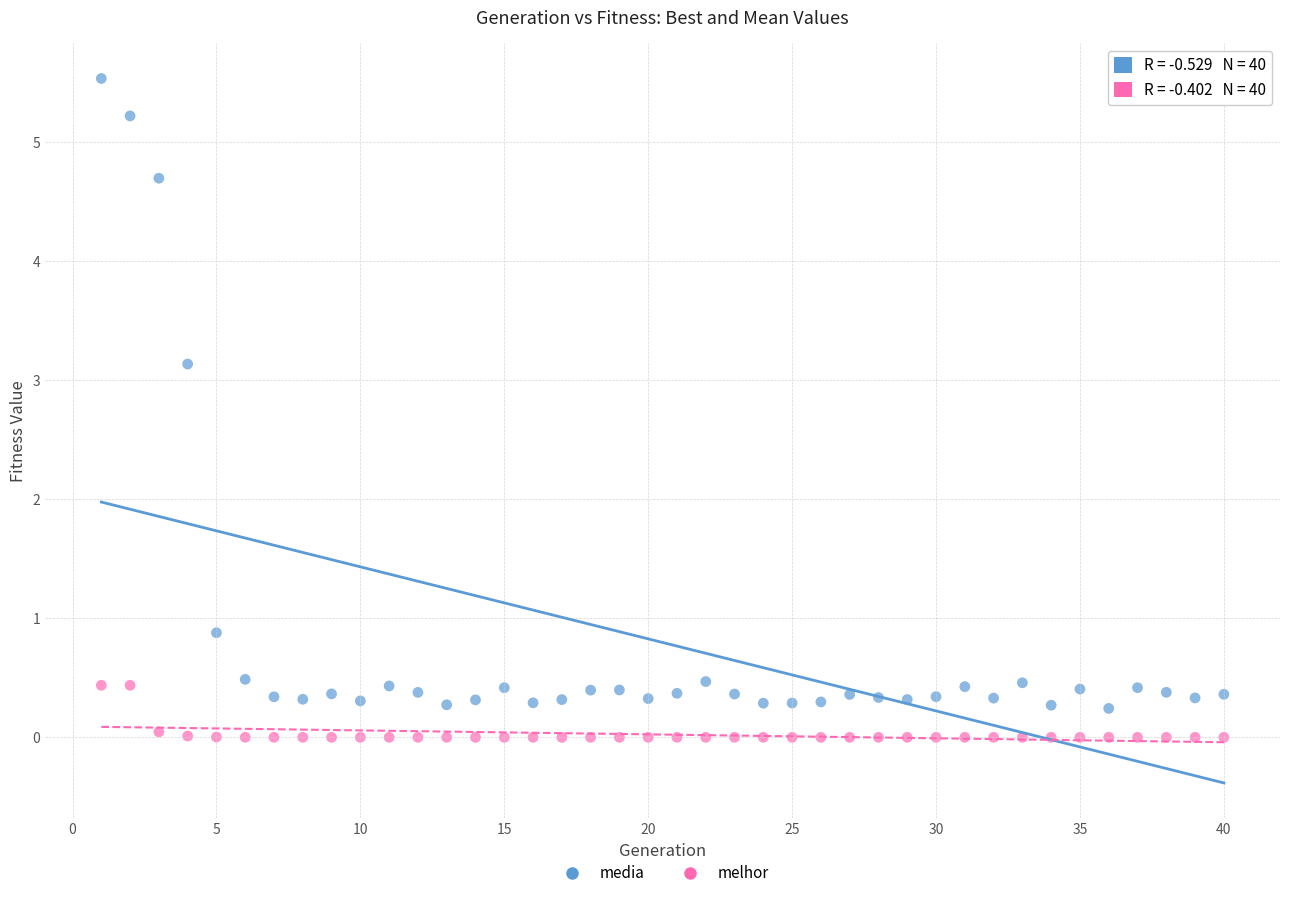

Which series has the widest spread of Y values?

media